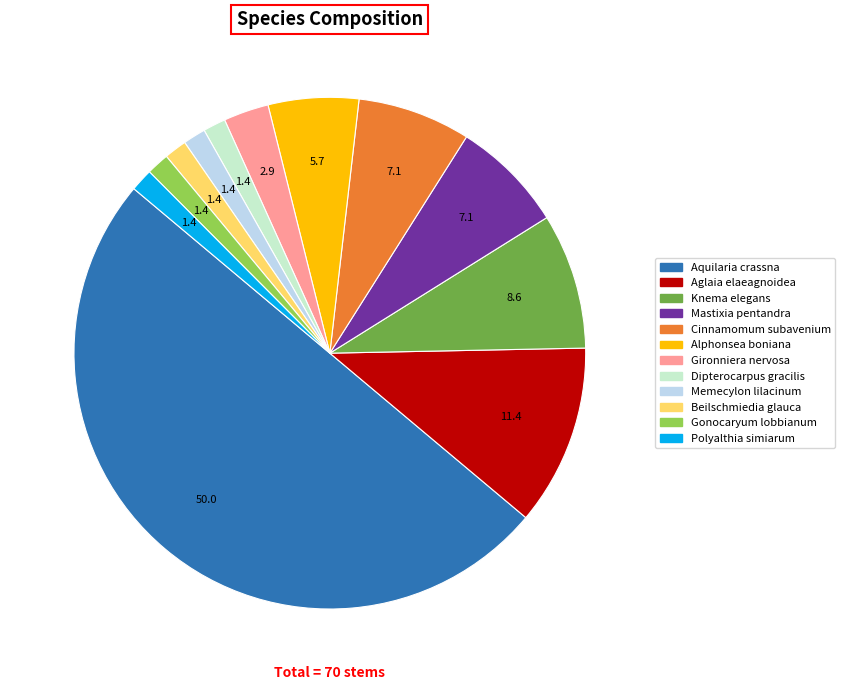

True or false: Alphonsea boniana accounts for 1% of the total.

False